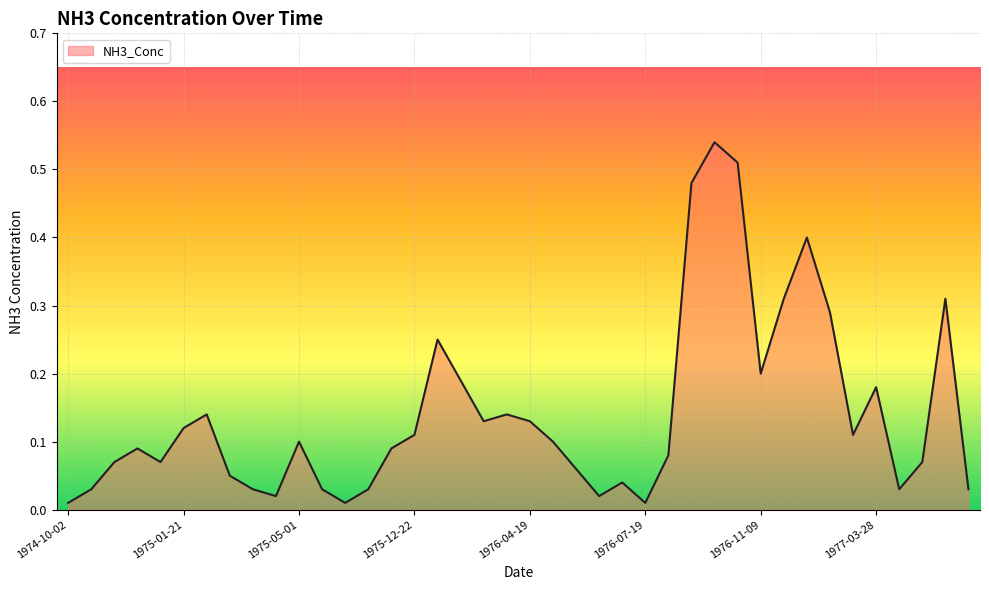

Rank the categories by value from lowest to highest.

1974-10-02, 1975-08-26, 1976-07-19, 1975-04-18, 1976-06-03, 1974-10-16, 1975-04-01, 1975-08-12, 1975-10-10, 1977-04-12, 1977-05-24, 1976-06-17, 1975-03-18, 1976-05-20, 1974-11-06, 1974-12-17, 1977-04-25, 1976-09-14, 1974-11-18, 1975-11-25, 1975-05-01, 1976-05-06, 1975-12-22, 1977-03-09, 1975-01-21, 1976-03-09, 1976-04-19, 1975-02-03, 1976-03-22, 1977-03-28, 1976-02-17, 1976-11-09, 1976-01-20, 1977-02-23, 1976-12-14, 1977-05-10, 1977-01-25, 1976-09-27, 1976-10-28, 1976-10-12